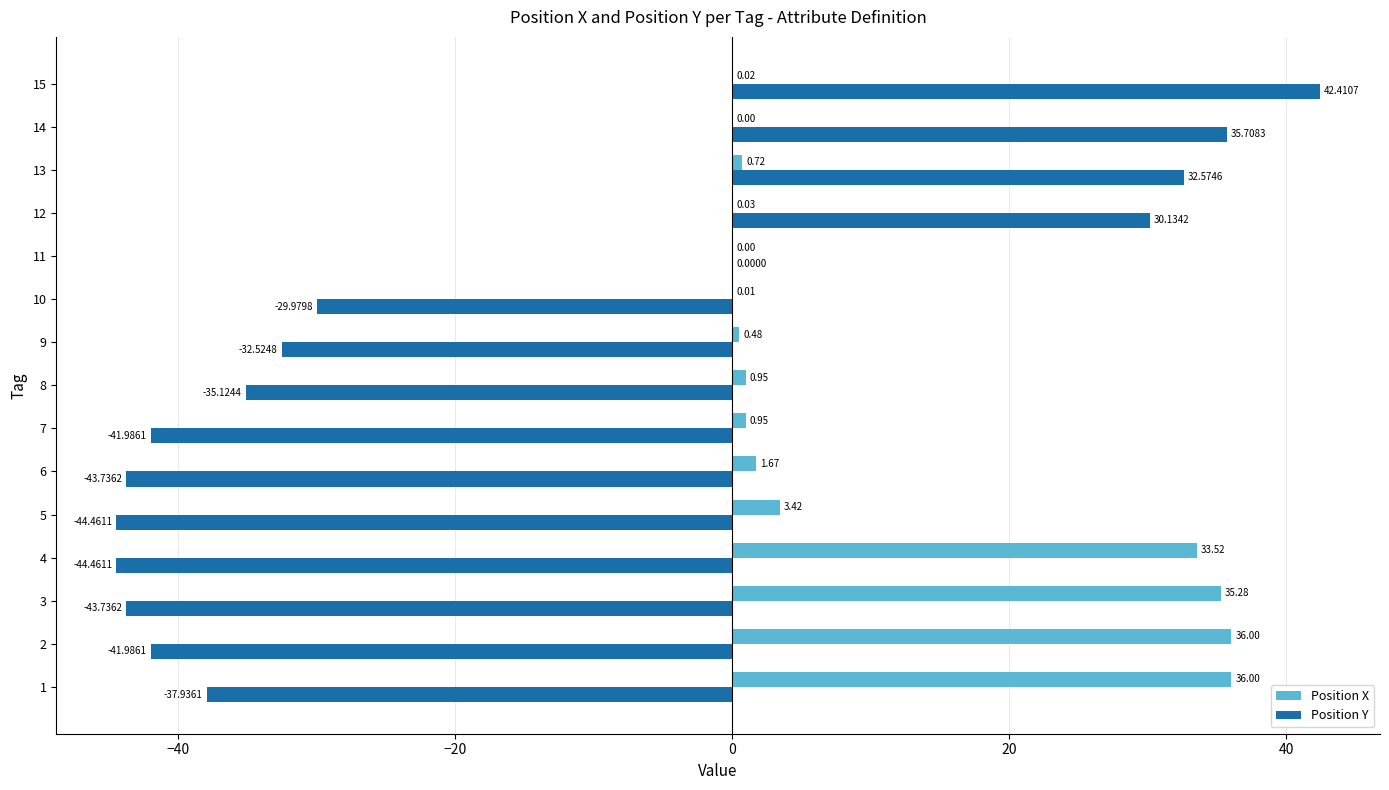

What is the highest value of the Position Y series?

42.4